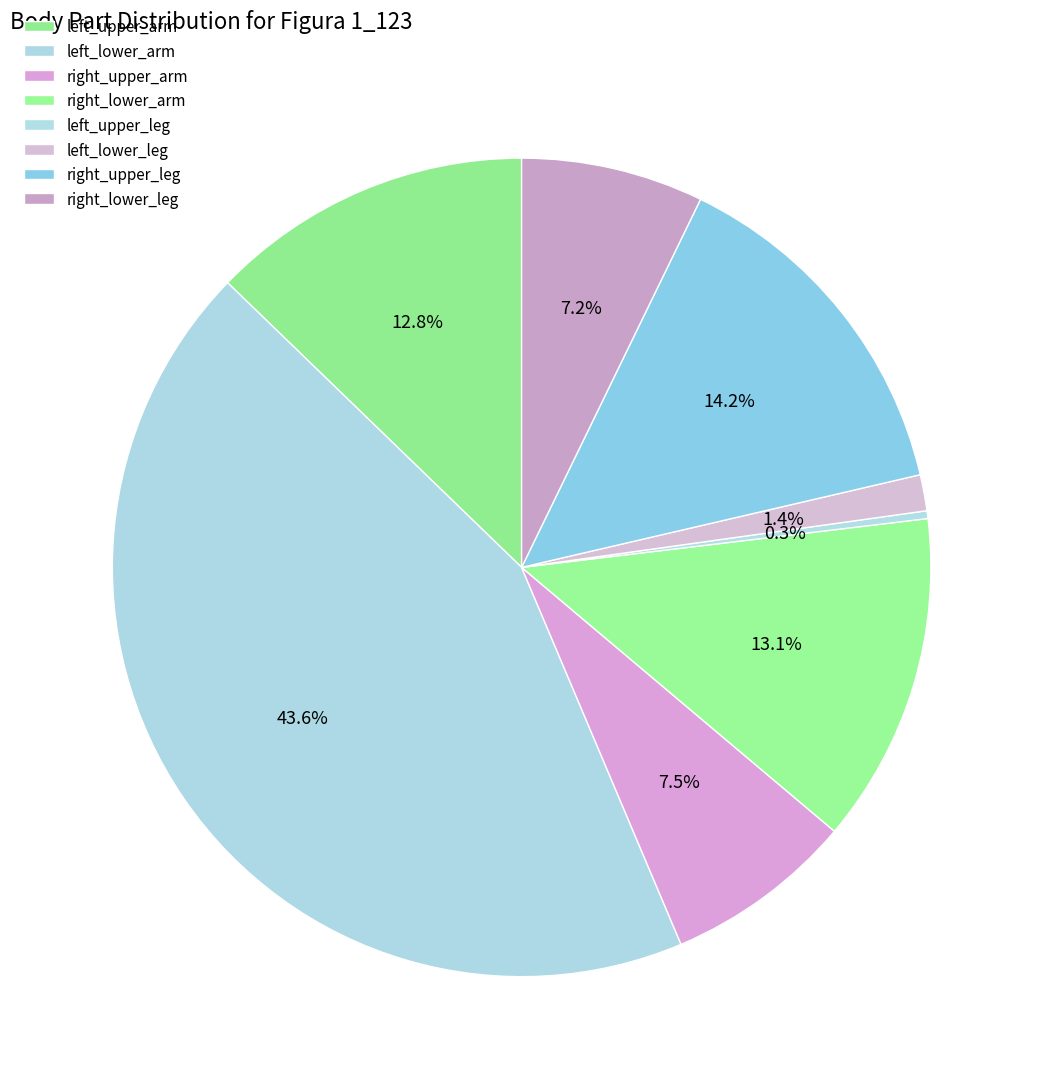

Count the number of slices in the pie.

8